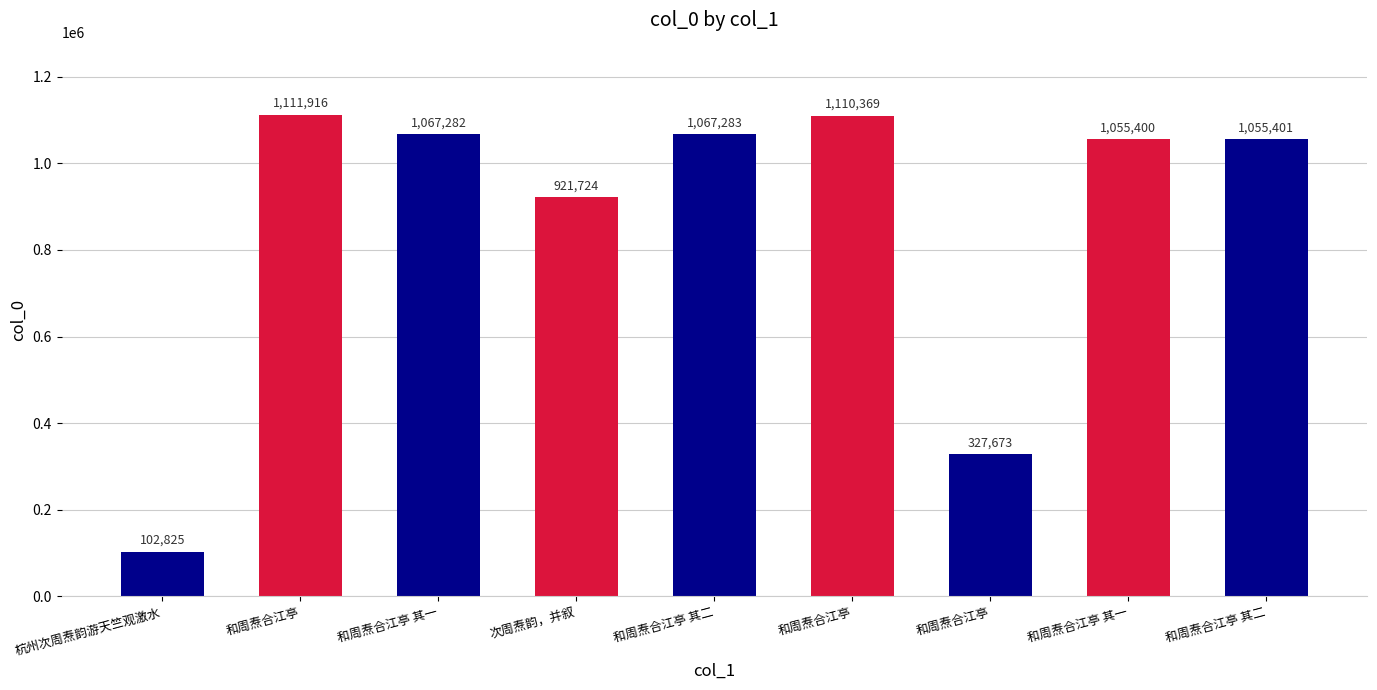

What value does the data have at 次周焘韵，并叙, to the nearest 10?

921720